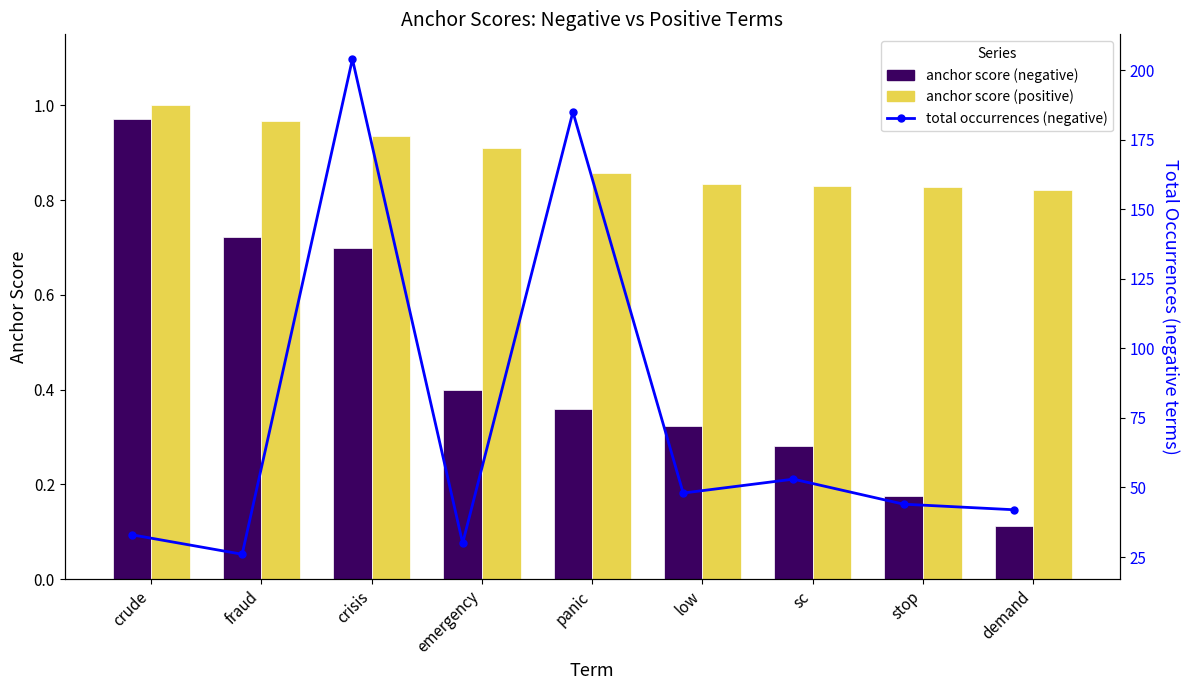

How many categories are shown in the chart?

9